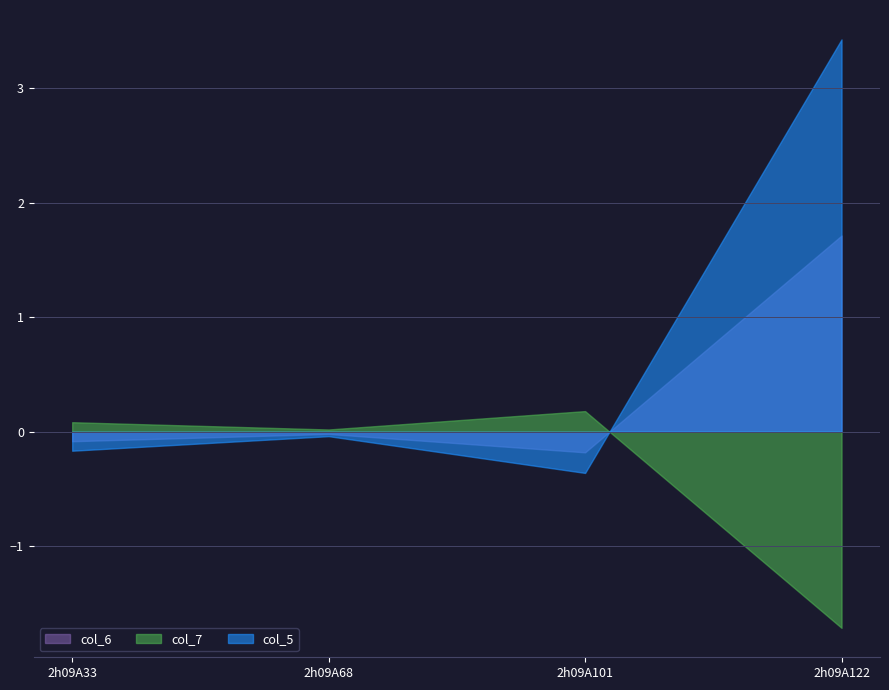

List the labels in order of col_7 value, largest first.

2h09A101, 2h09A33, 2h09A68, 2h09A122